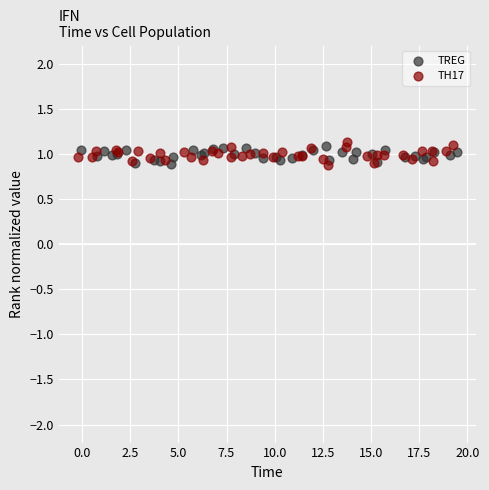

Which series reaches the maximum Y coordinate?

TH17